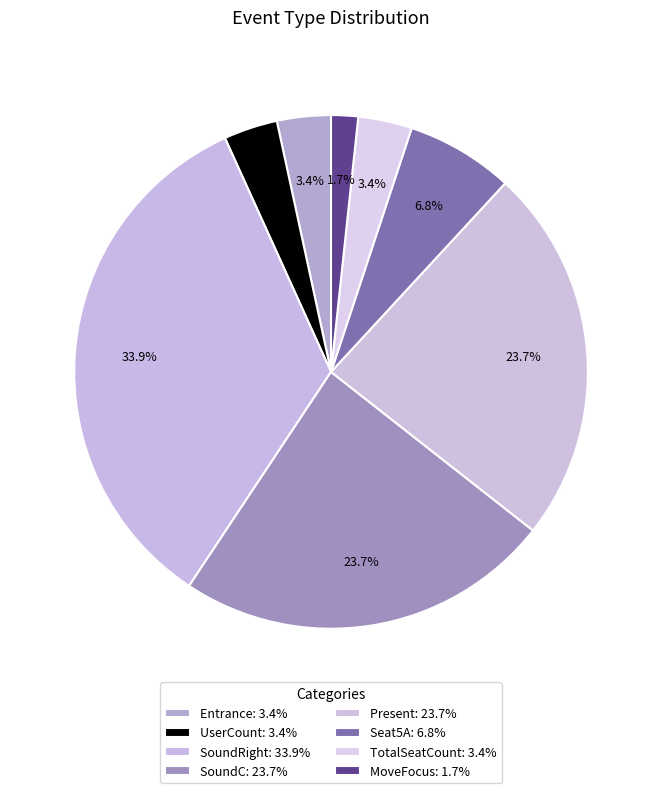

How many segments does this pie chart have?

8